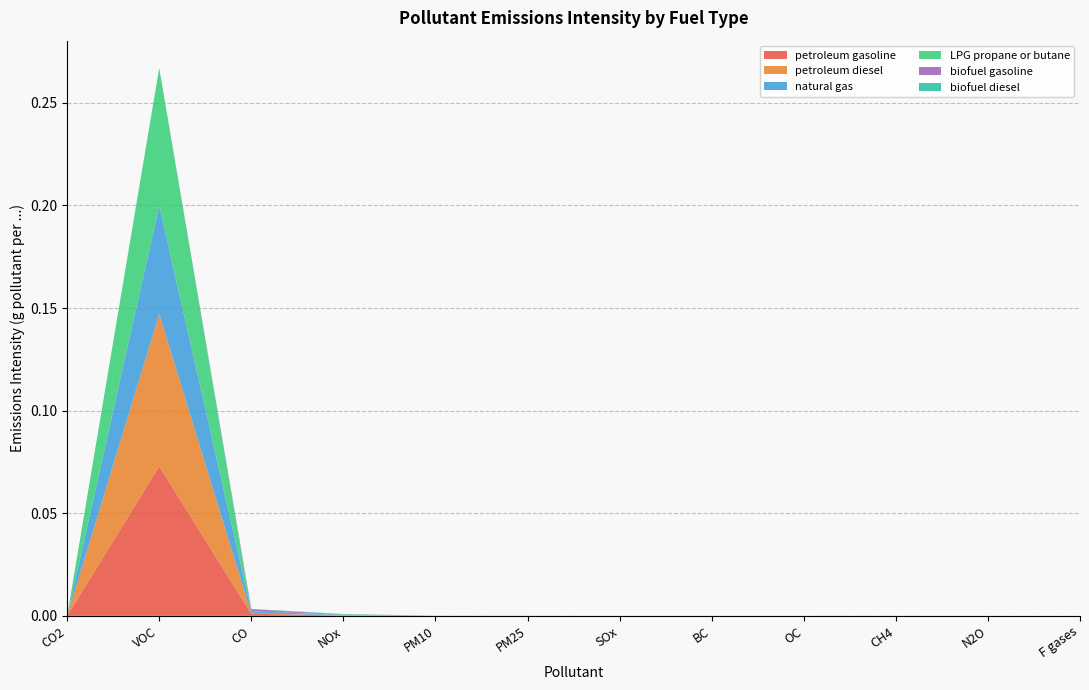

Reading left to right, transcribe all the data shown in this chart.

petroleum gasoline: CO2=0.0	VOC=0.1	CO=0.0	NOx=0.0	PM10=0.0	PM25=0.0	SOx=0.0	BC=0.0	OC=0.0	CH4=0.0	N2O=0.0	F gases=0.0
petroleum diesel: CO2=0.0	VOC=0.1	CO=0.0	NOx=0.0	PM10=0.0	PM25=0.0	SOx=0.0	BC=0.0	OC=0.0	CH4=0.0	N2O=0.0	F gases=0.0
natural gas: CO2=0.0	VOC=0.1	CO=0.0	NOx=0.0	PM10=0.0	PM25=0.0	SOx=0.0	BC=0.0	OC=0.0	CH4=0.0	N2O=0.0	F gases=0.0
LPG propane or butane: CO2=0.0	VOC=0.1	CO=0.0	NOx=0.0	PM10=0.0	PM25=0.0	SOx=0.0	BC=0.0	OC=0.0	CH4=0.0	N2O=0.0	F gases=0.0
biofuel gasoline: CO2=0.0	VOC=0.0	CO=0.0	NOx=0.0	PM10=0.0	PM25=0.0	SOx=0.0	BC=0.0	OC=0.0	CH4=0.0	N2O=0.0	F gases=0.0
biofuel diesel: CO2=0.0	VOC=0.0	CO=0.0	NOx=0.0	PM10=0.0	PM25=0.0	SOx=0.0	BC=0.0	OC=0.0	CH4=0.0	N2O=0.0	F gases=0.0